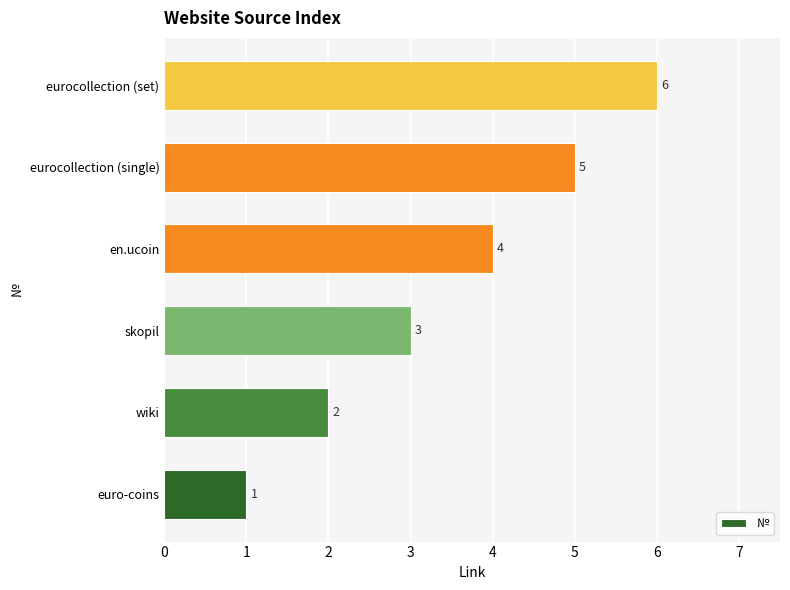

Count the values in the range 2 to 5.

4